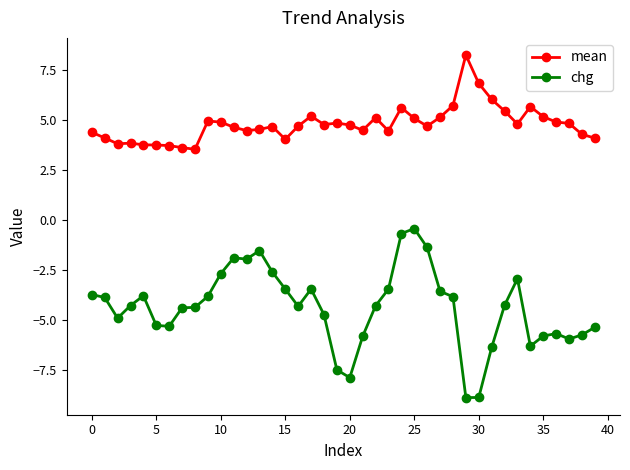

What is the value of the chg point at the 36th from the left?

-5.8